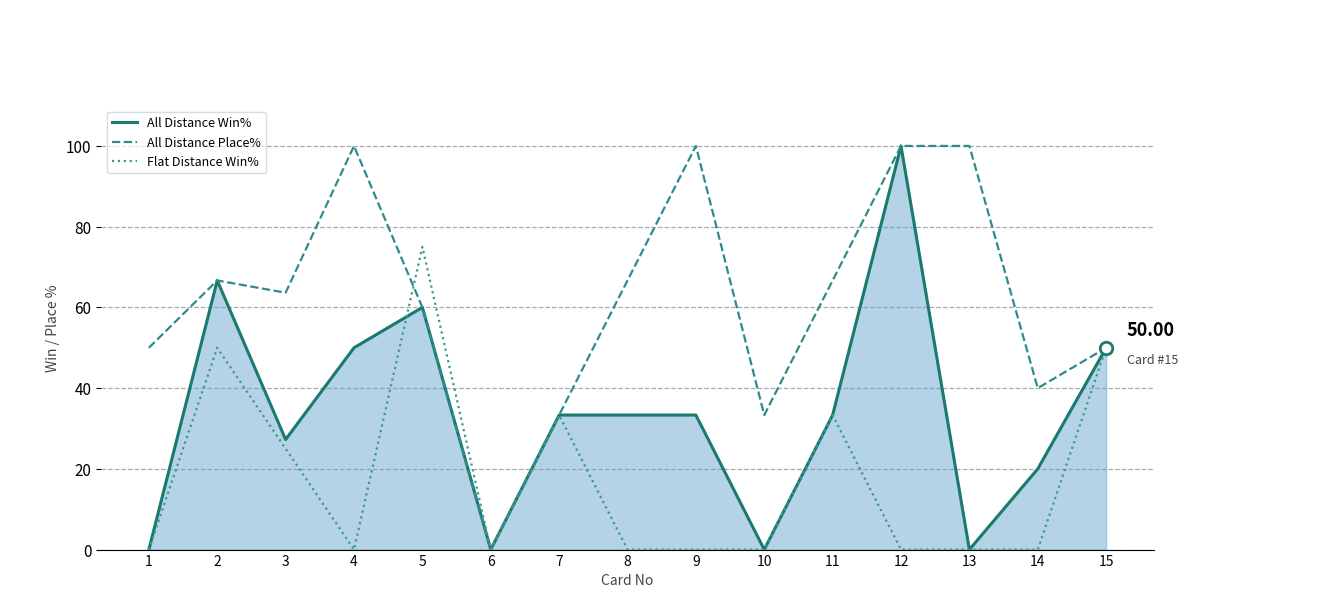

At 14, list the series in order from largest to smallest.

All Distance Place%, All Distance Win%, Flat Distance Win%